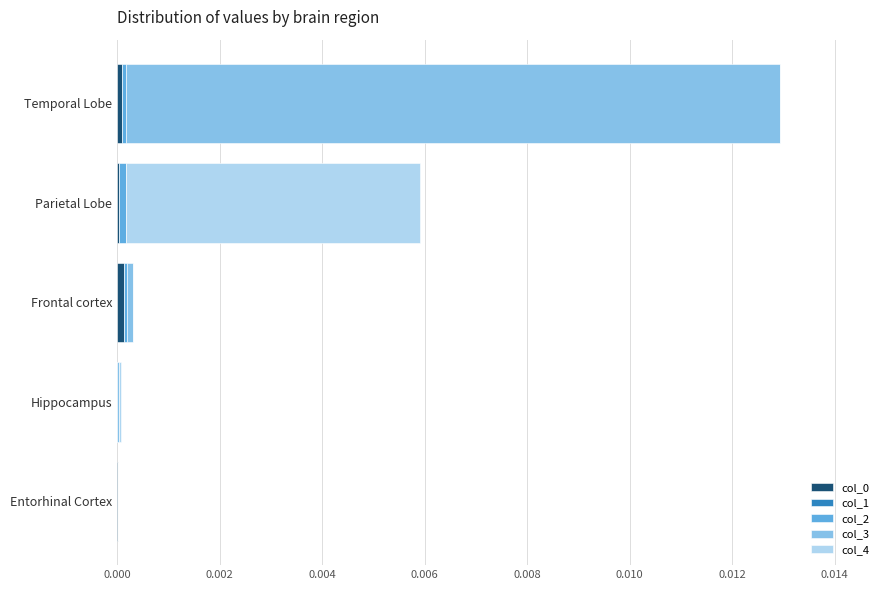

At which category is the sum across all series the highest?

Temporal Lobe